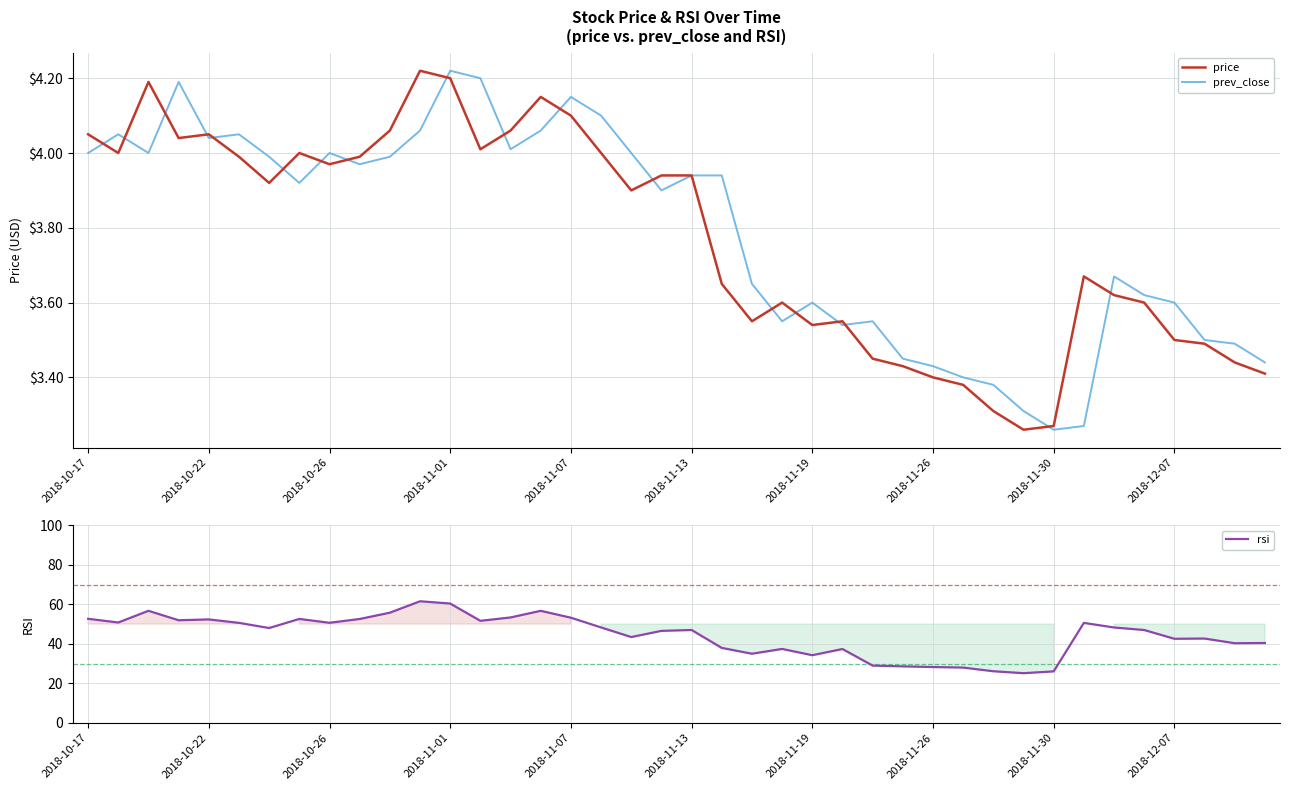

True or false: prev_close and rsi intersect in this chart.

False